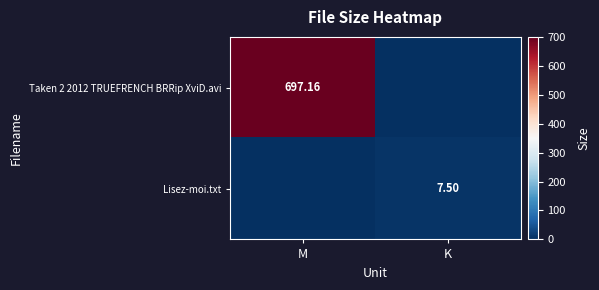

How many values in the Taken 2 2012 TRUEFRENCH BRRip XviD.avi series are below 697?

1